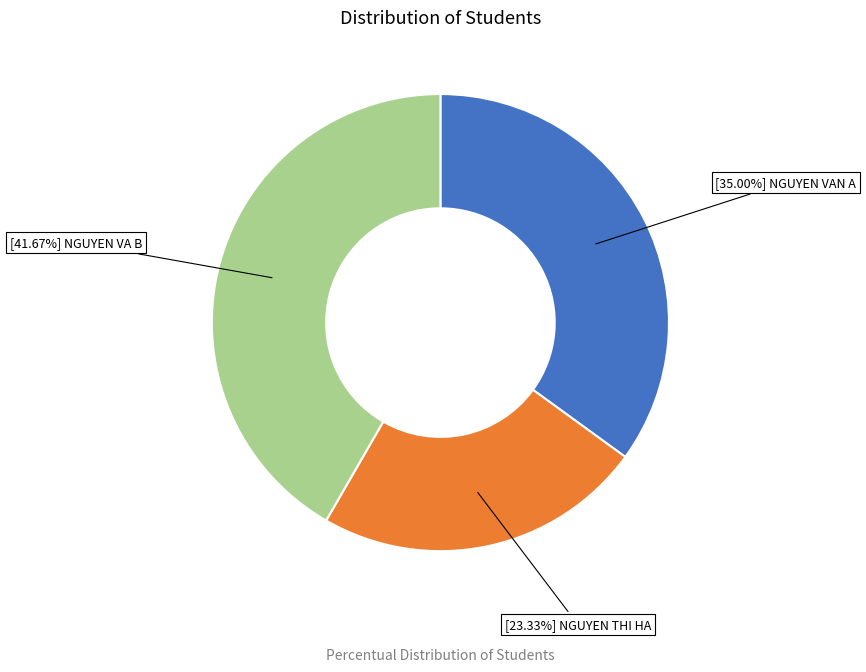

Is there a majority slice in this chart?

No